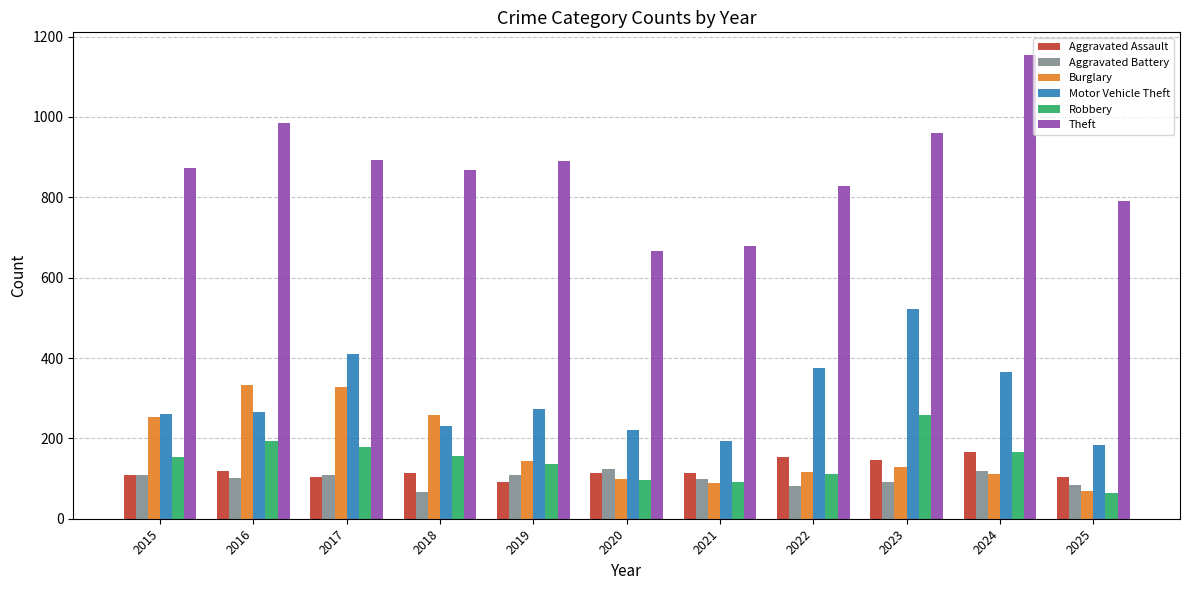

Count the number of data series in this chart.

6